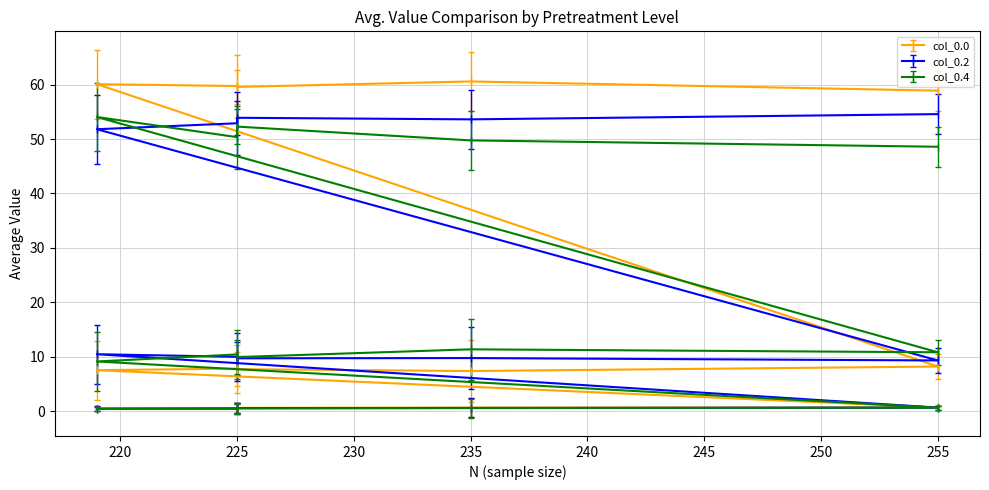

Rank the series by their maximum value, from lowest to highest.

col_0.4, col_0.2, col_0.0